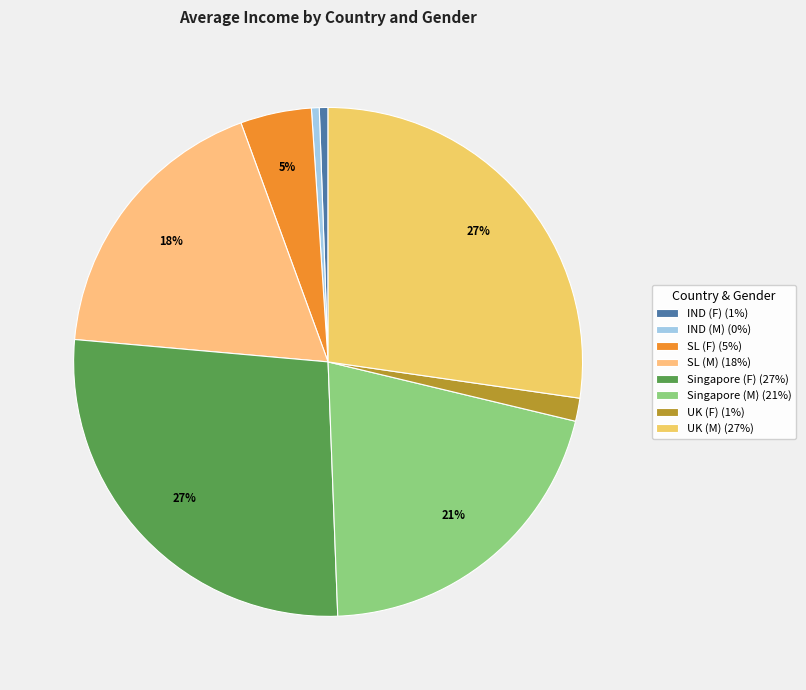

What is the ratio of the value at IND (F) to the value at SL (F)?

0.1